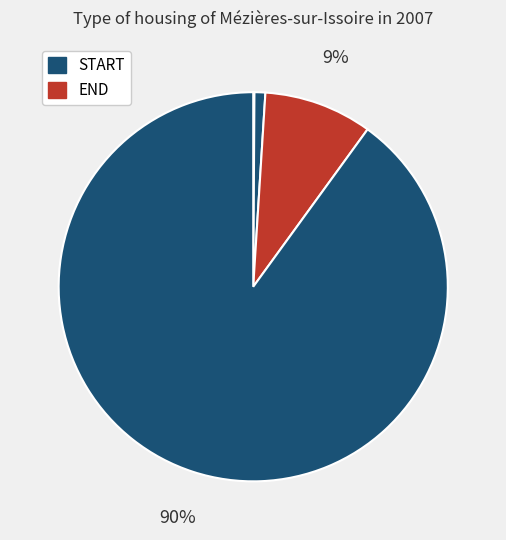

To the nearest percent, what is the difference between the largest and smallest slice percentages?

90%